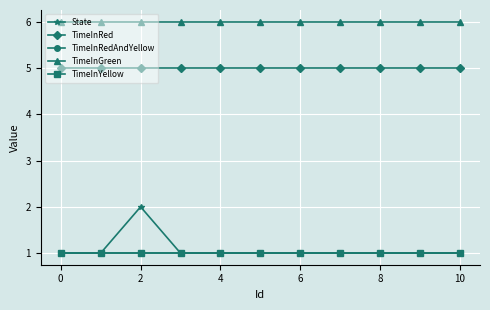

What is the value of the TimeInRedAndYellow point at the 11th from the left?

1